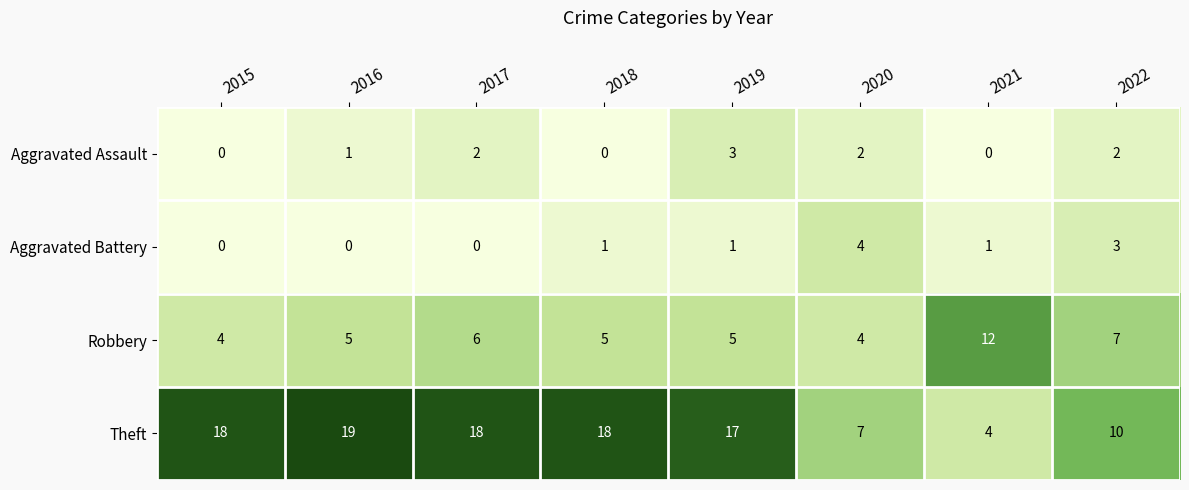

Which series has the largest range (max minus min)?

Theft